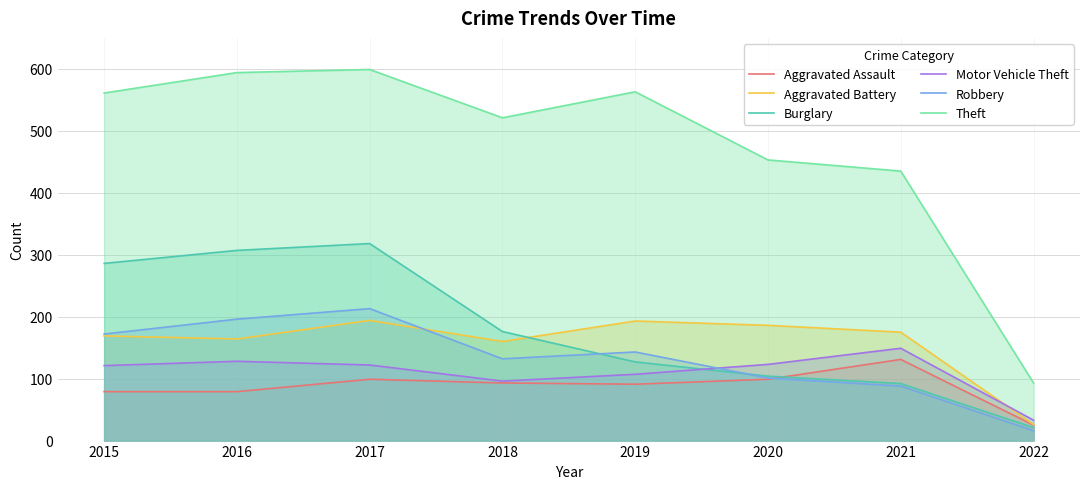

At 2017, list the series in order from largest to smallest.

Theft, Burglary, Robbery, Aggravated Battery, Motor Vehicle Theft, Aggravated Assault